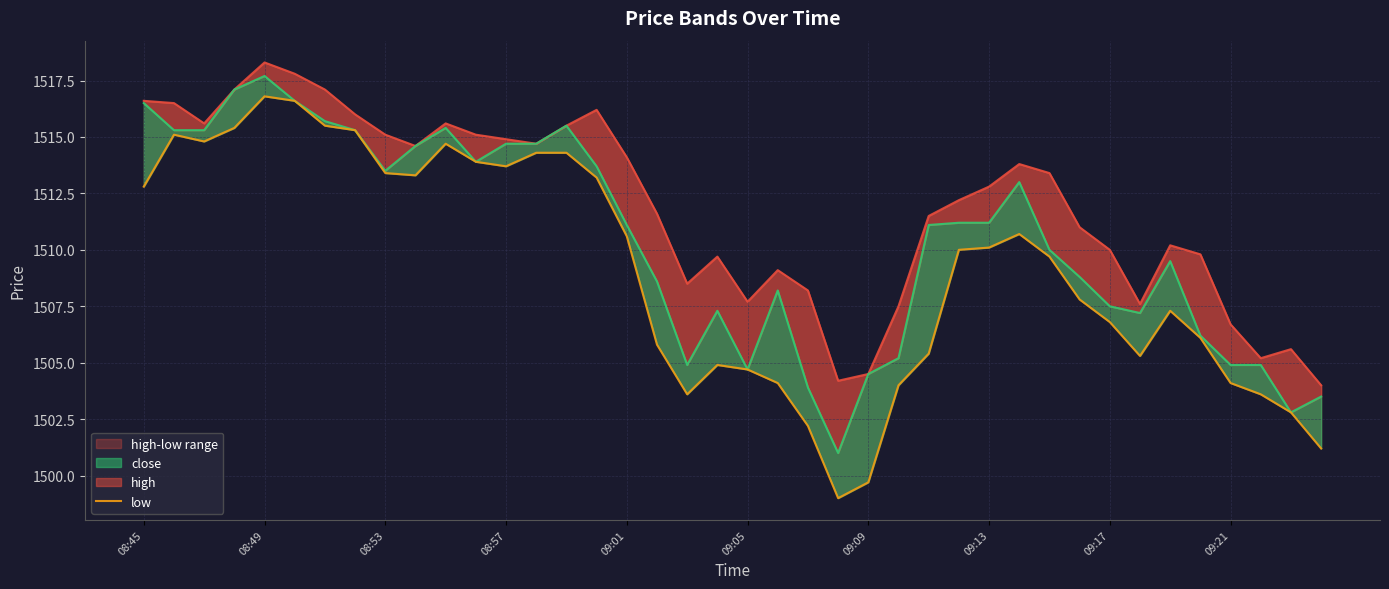

How many interior local valleys does the close series have?

7